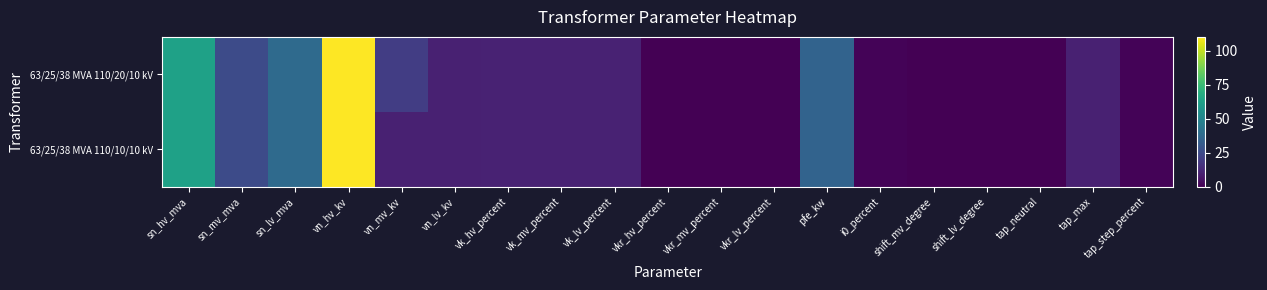

Which has a higher value, vk_lv_percent or sn_lv_mva?

sn_lv_mva